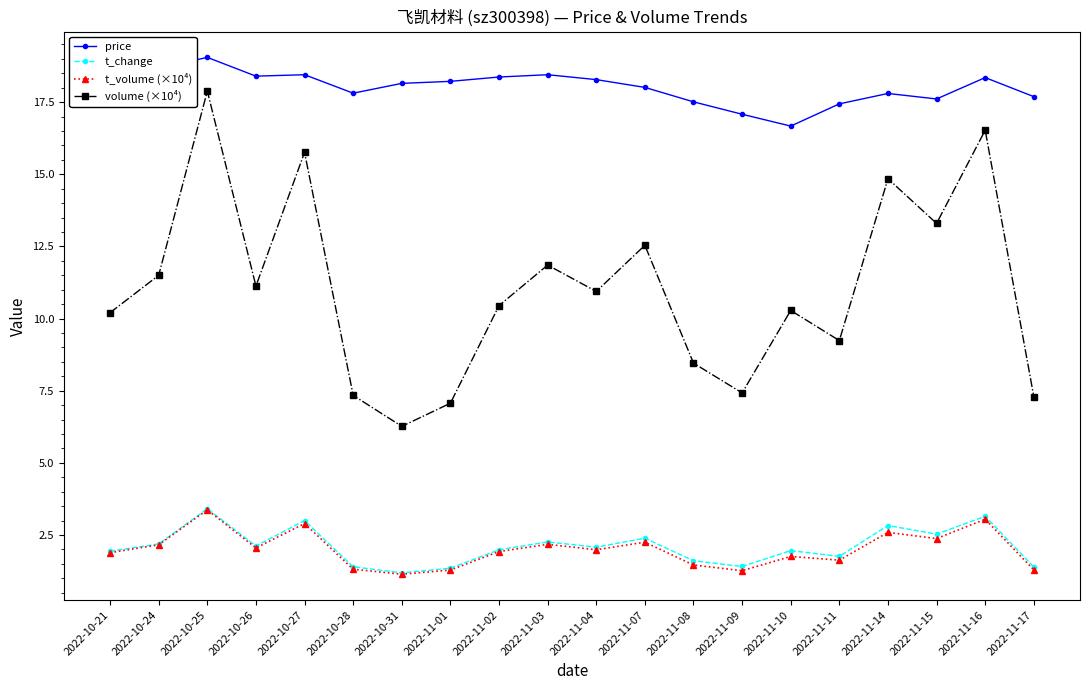

What is the value of the t_volume (×10⁴) point at the 10th from the left?

2.2